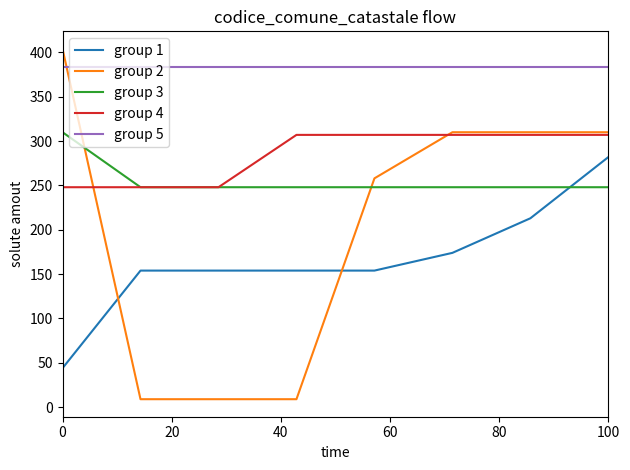

Which series ends up on top after the final intersection of group 3 and group 2?

group 2